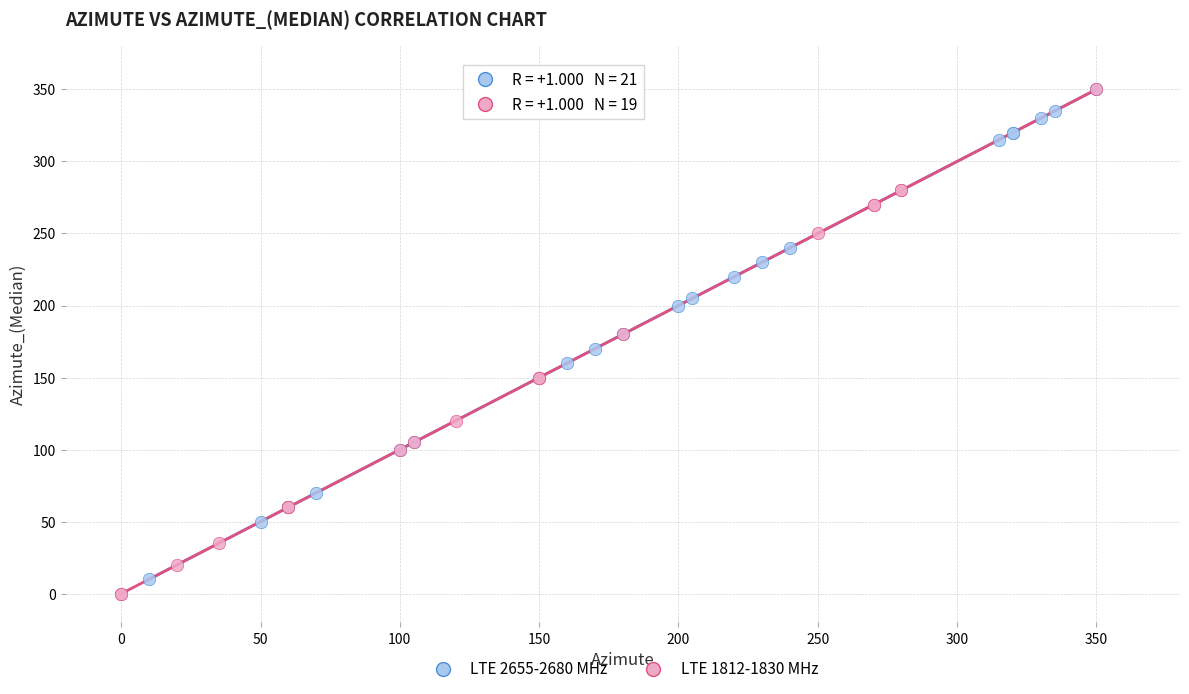

Which series contains the lowest Y value?

LTE 1812-1830 MHz